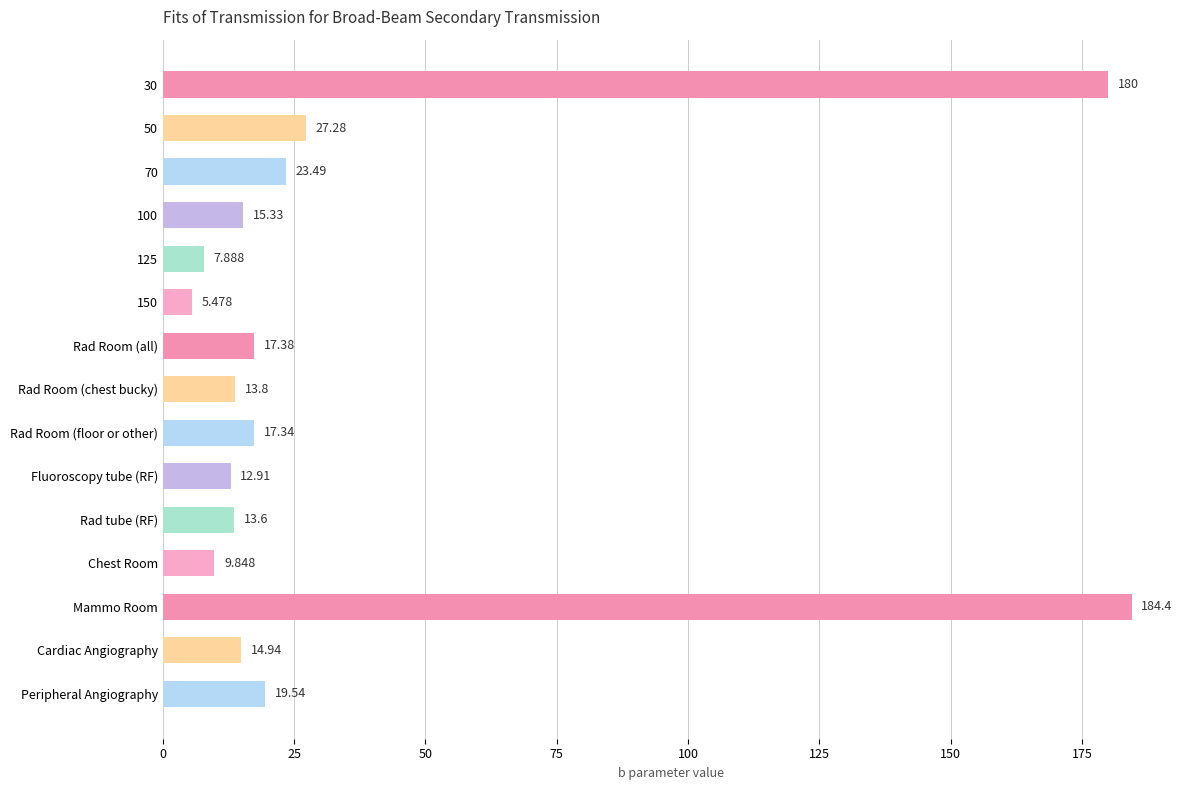

Which has a higher value, 125 or Fluoroscopy tube (RF)?

Fluoroscopy tube (RF)